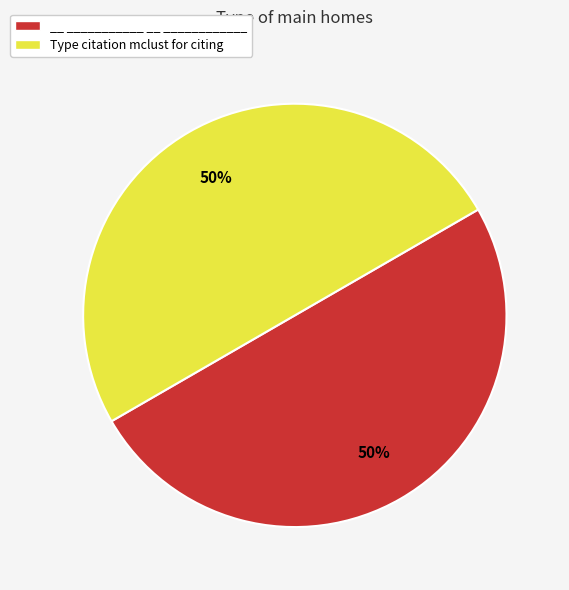

Approximately how many times larger is the value at Type citation mclust for citing compared to __ ___________ __ ____________?

1.0